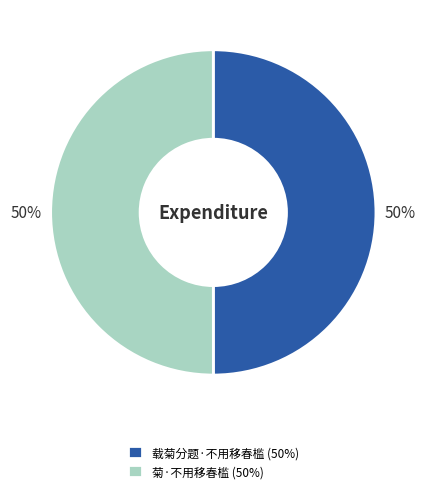

How many segments does this pie chart have?

2